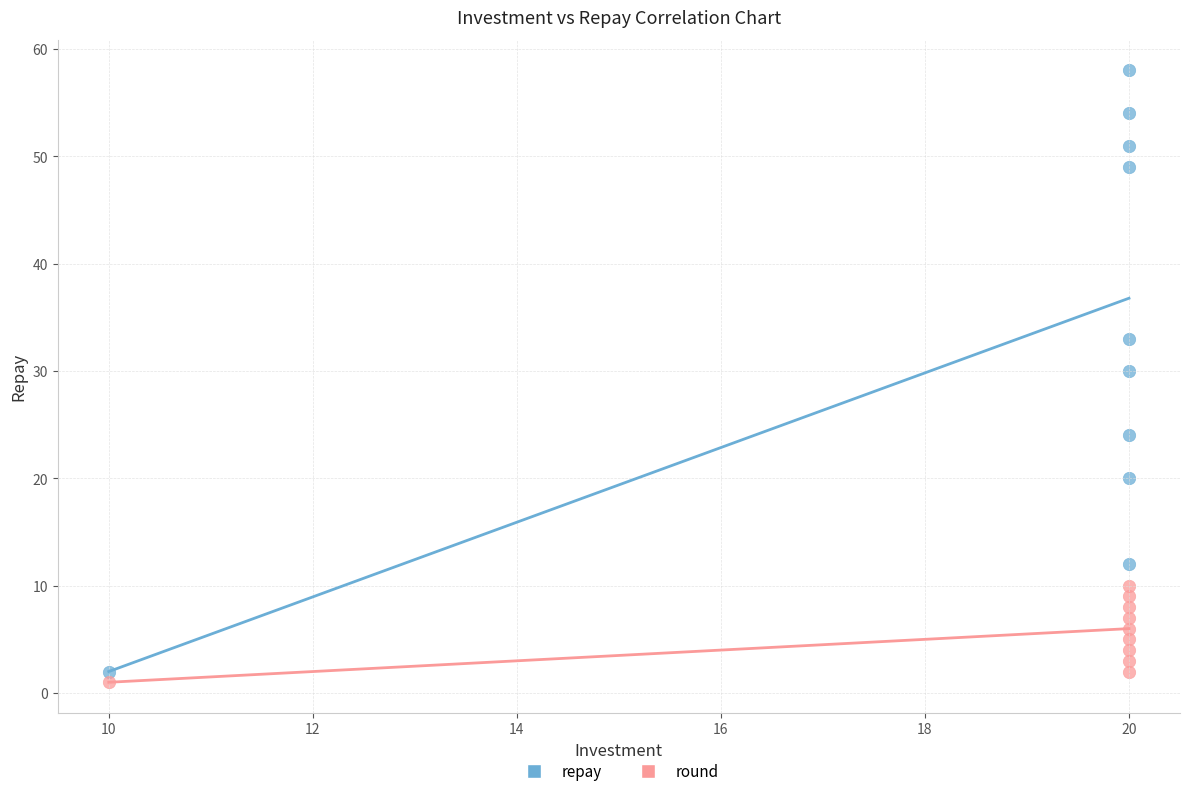

Which series contains the lowest Y value?

round